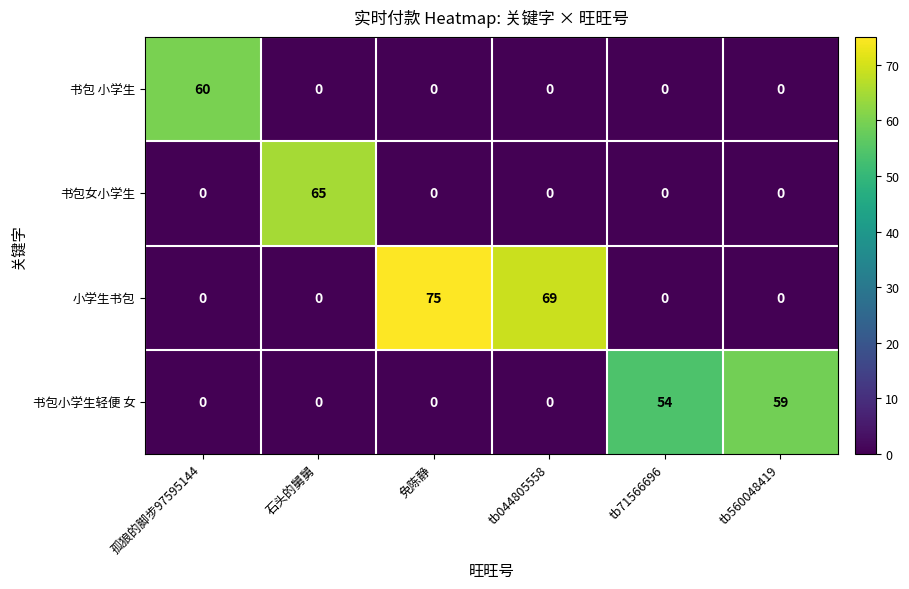

The 书包女小学生 series shows 0 at 免陈静. True or false?

True